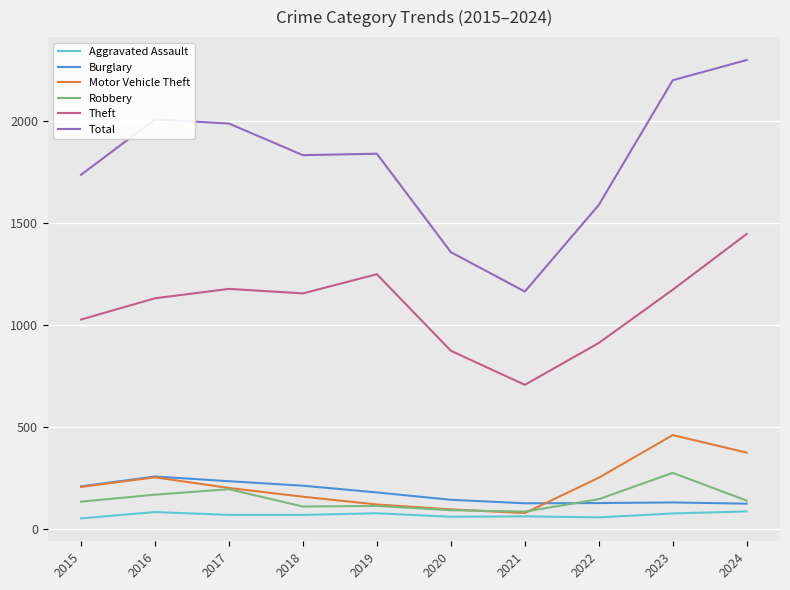

What is the average value of the Motor Vehicle Theft series?

222